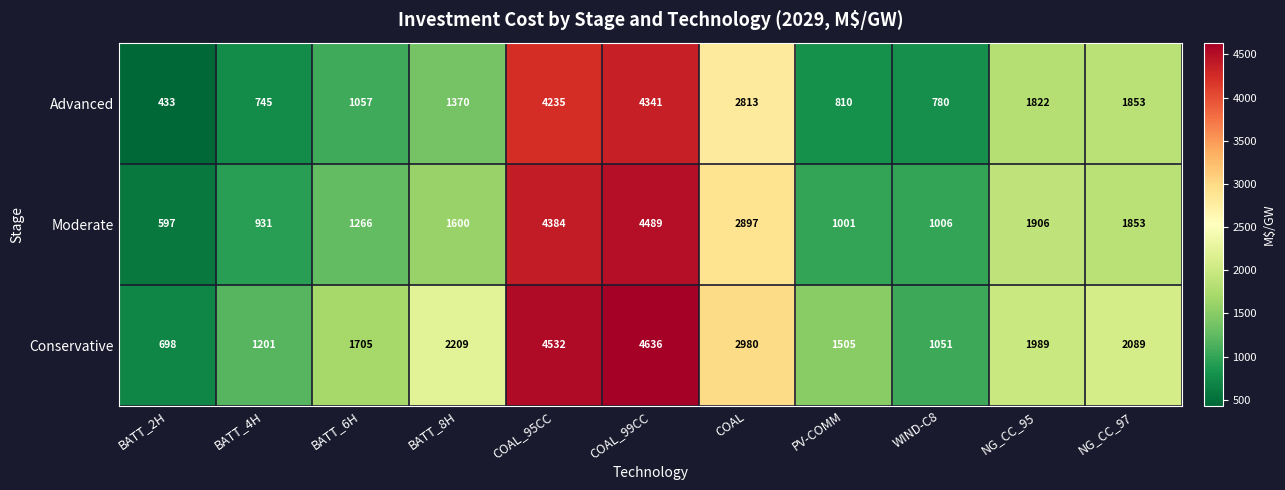

Count the number of categories in the chart.

11